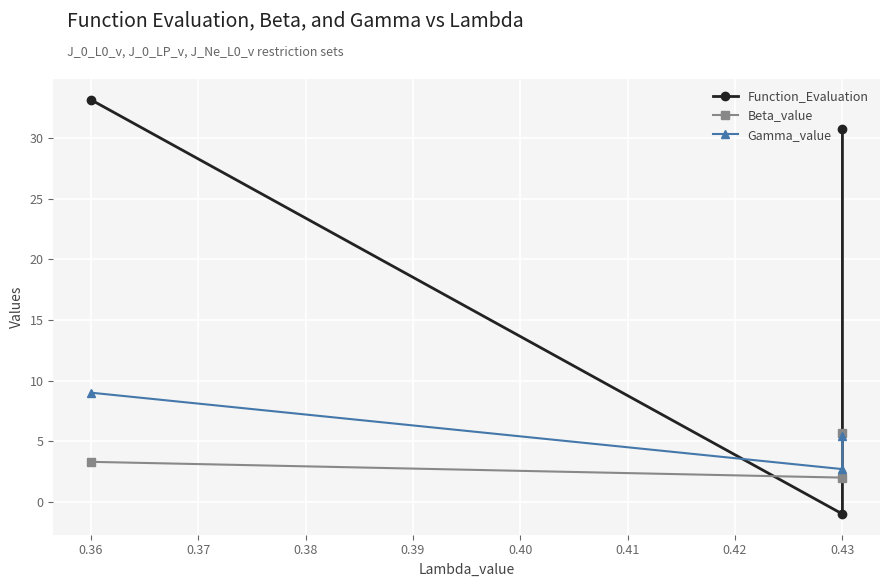

How many lines are shown in the chart?

3